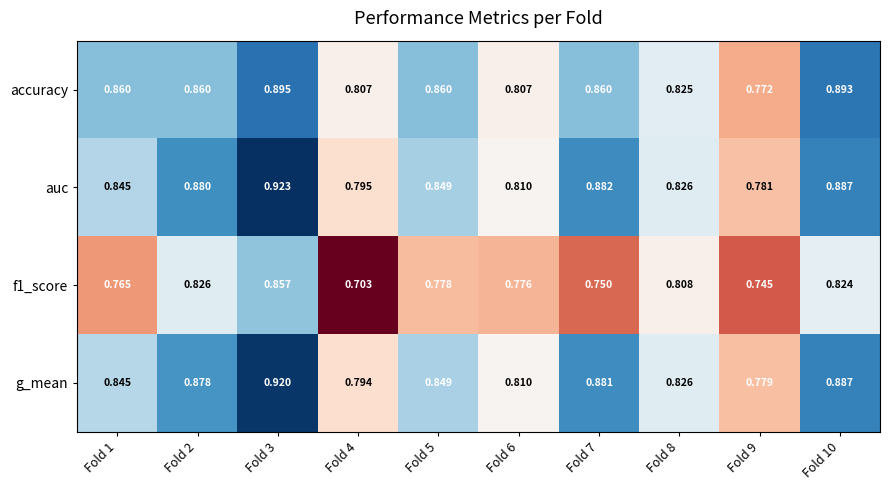

Which series changed the most between Fold 1 and Fold 9?

accuracy